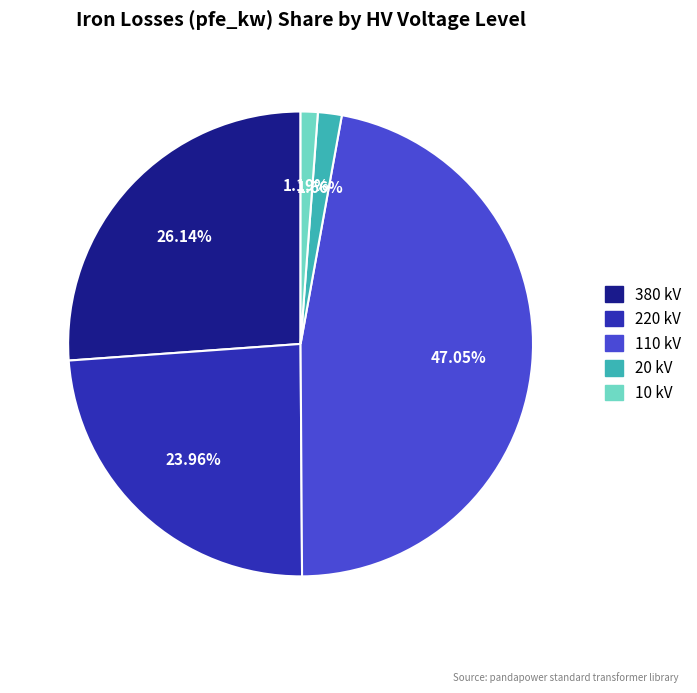

Is there any slice that represents more than half of the pie?

No